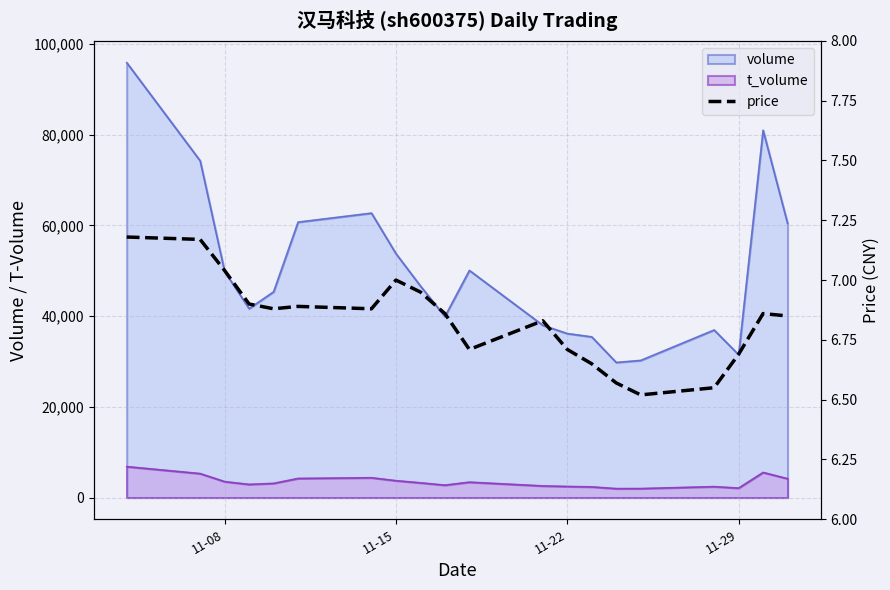

The value at 11-22 is 4.6. True or false?

False